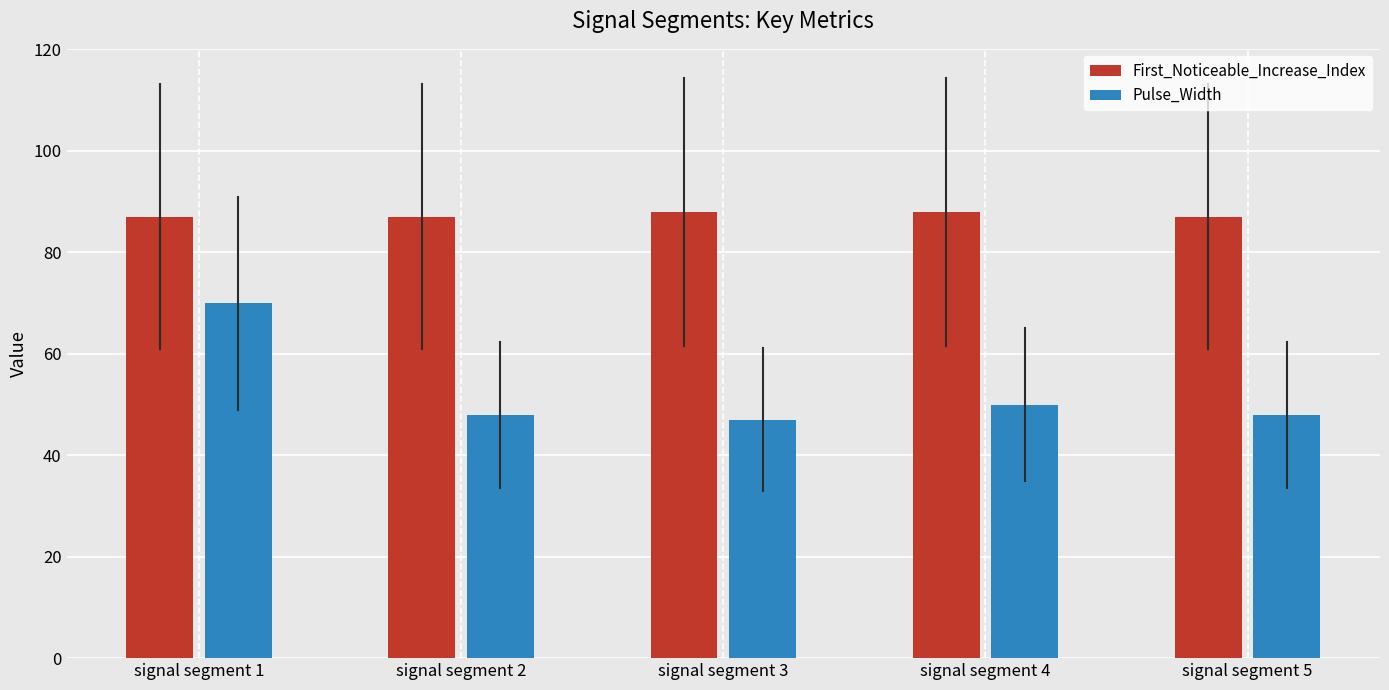

What are all the series names shown in the legend?

First_Noticeable_Increase_Index, Pulse_Width